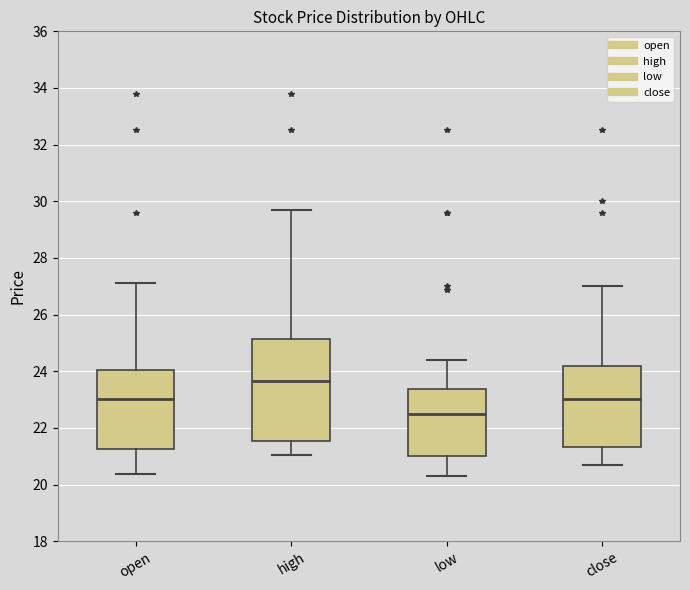

Where is the upper edge of the box for close on the y-axis? The values are not printed on the chart, so give them approximately, as read against the axis.

24.2